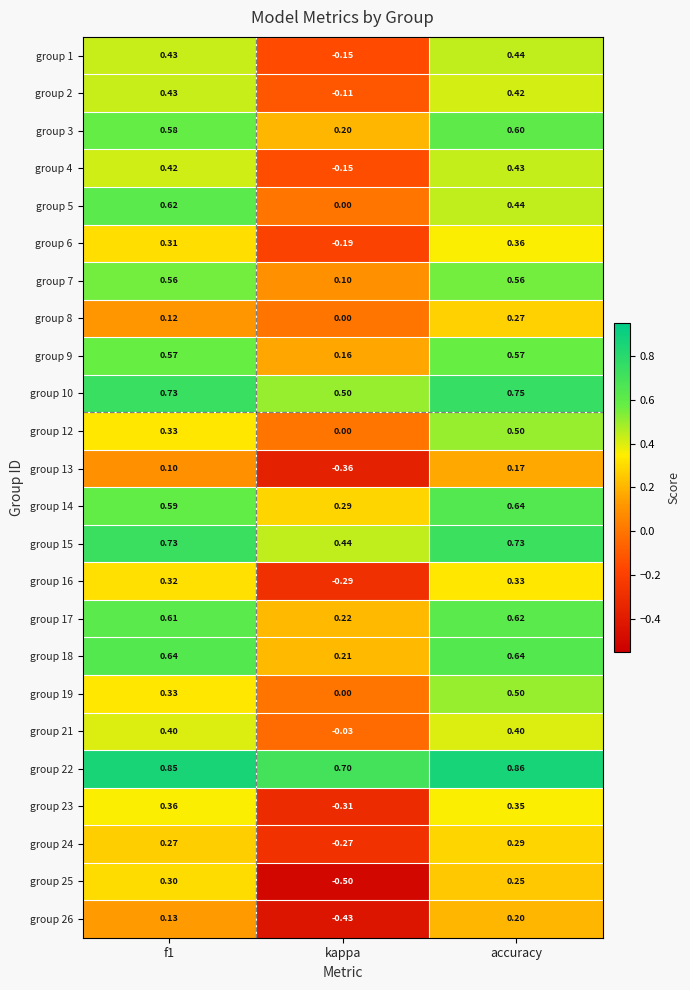

At which label does group 1 reach its peak?

accuracy